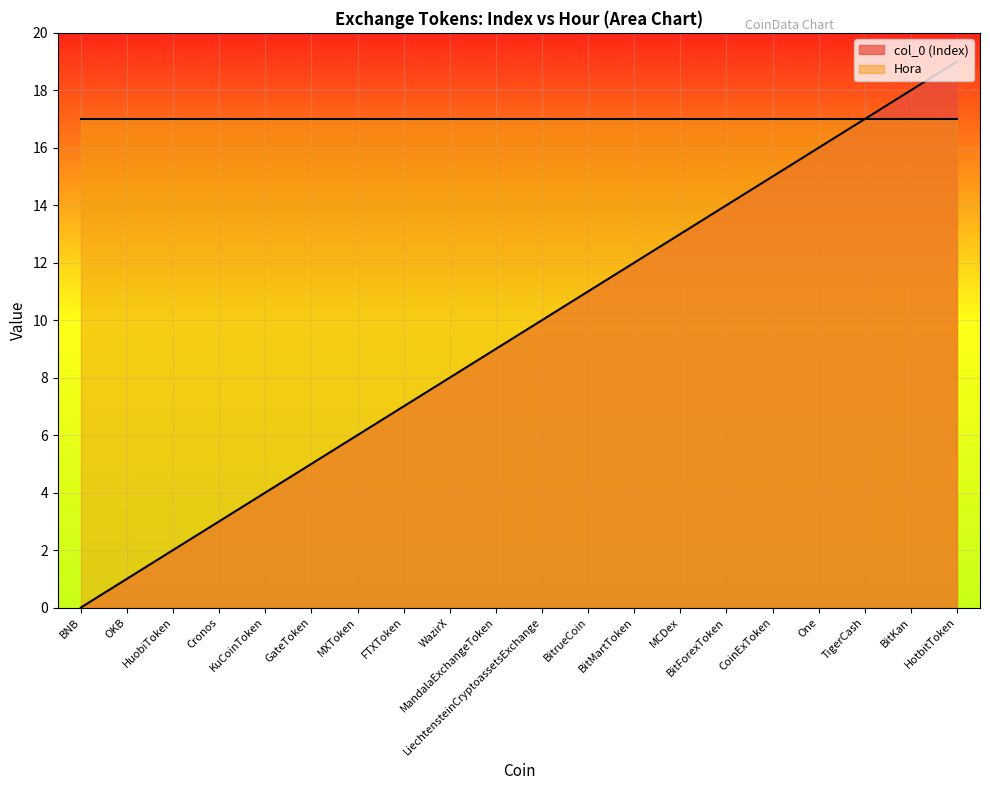

What is the change in value from MXToken to MCDex?

+7